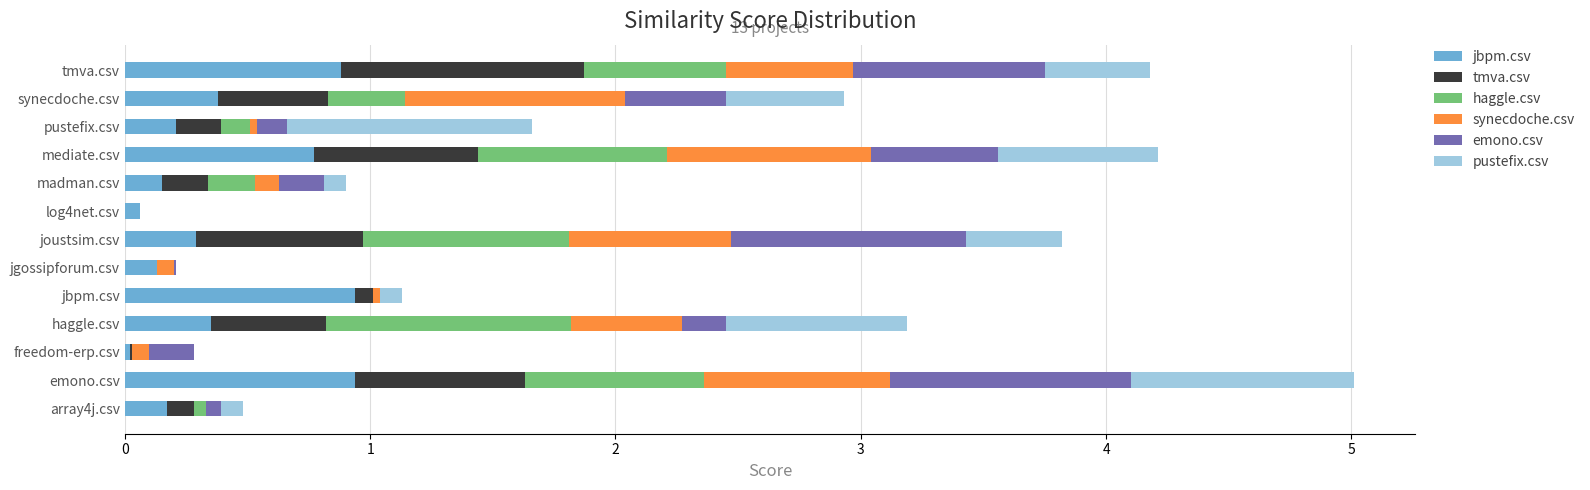

What is the total value across all series at synecdoche.csv?

2.9